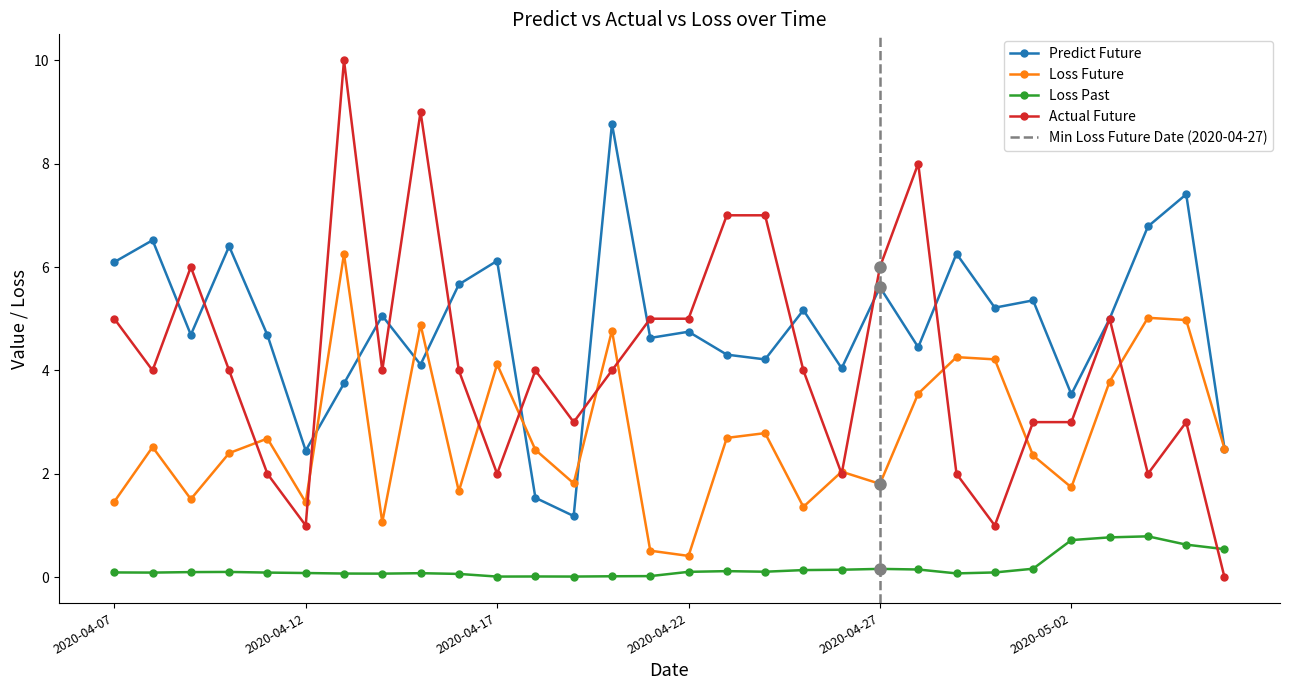

At how many categories does at least one series exceed 0?

30